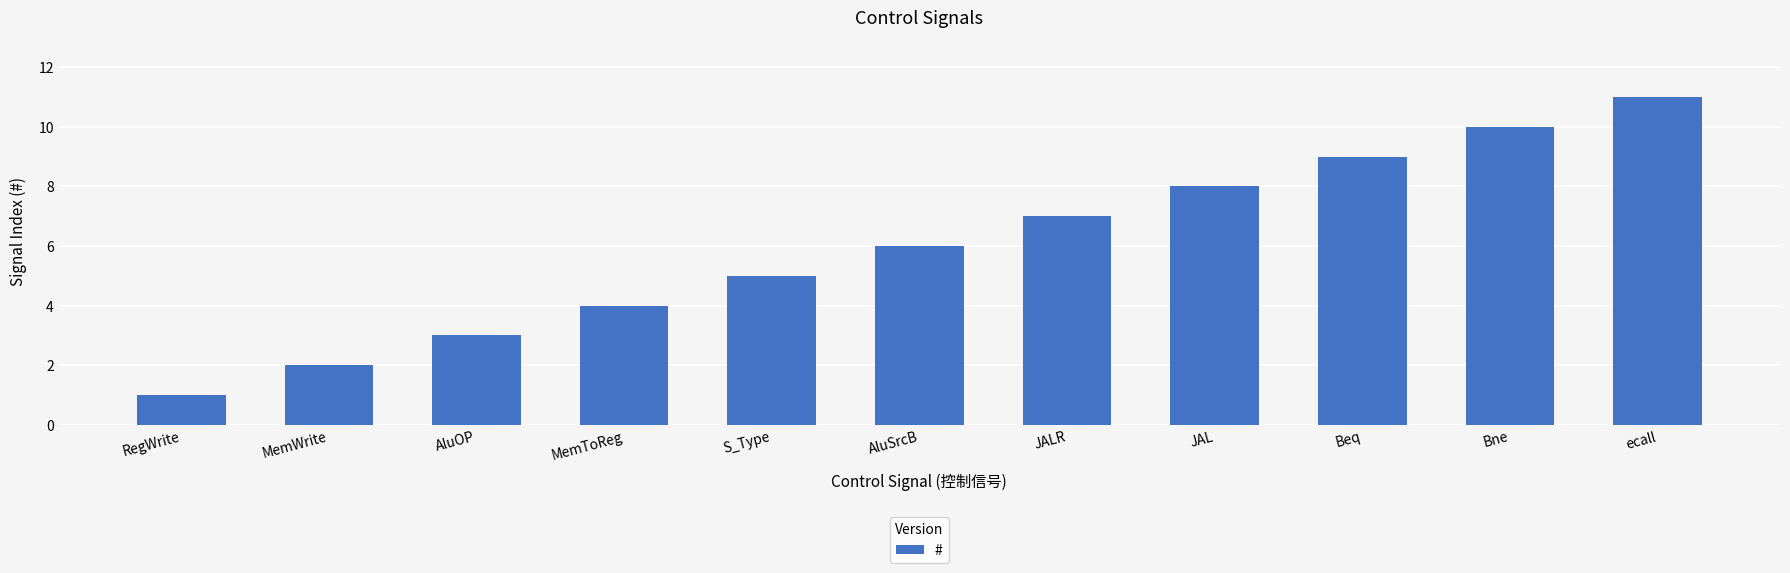

What is the label of the 5th bar from the left?

S_Type